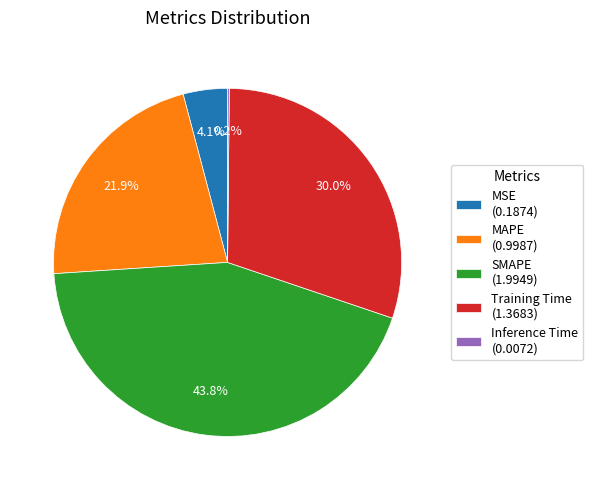

How much of the chart is everything except Training Time?

70.0%